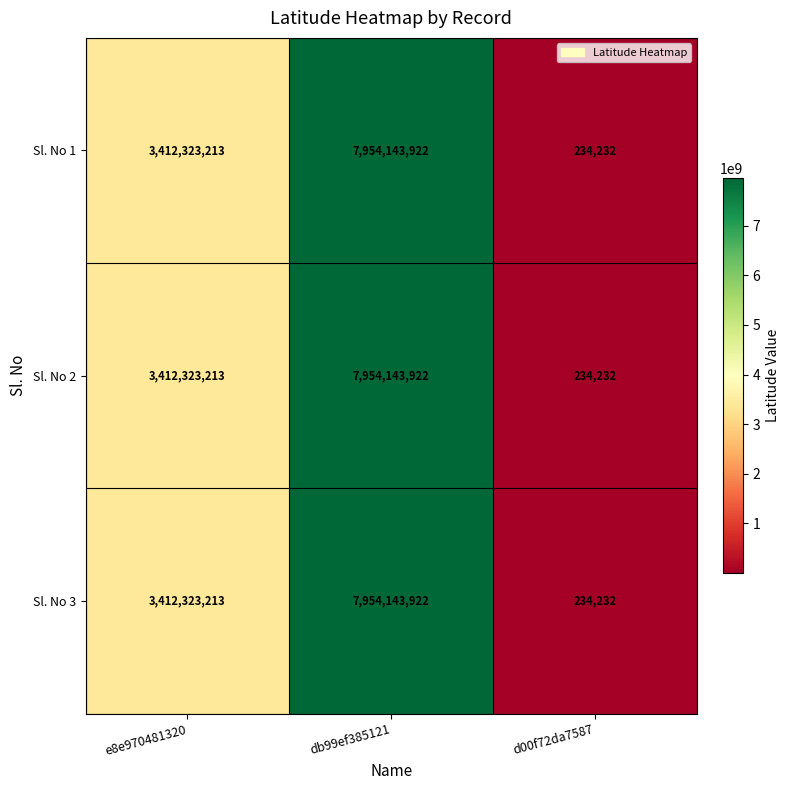

What is the highest value of the Sl. No 2 series?

7954143922